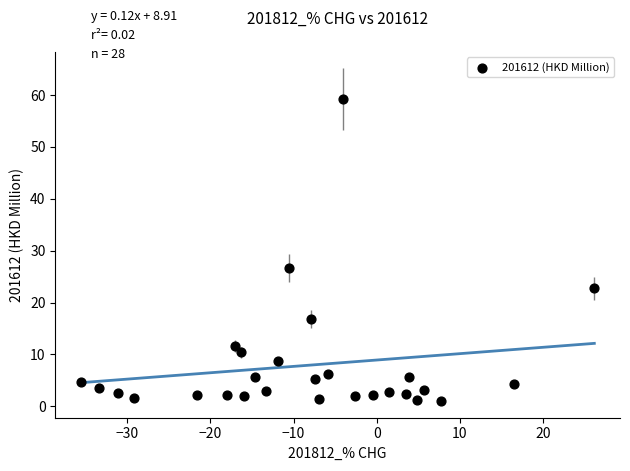

What Y value in the scatter plot is closest to 30?

26.7